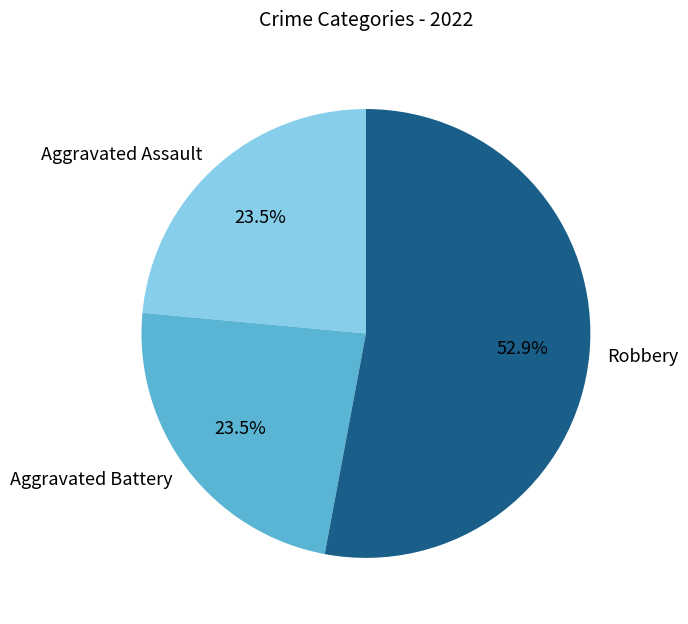

What is the largest slice in the pie chart?

Robbery